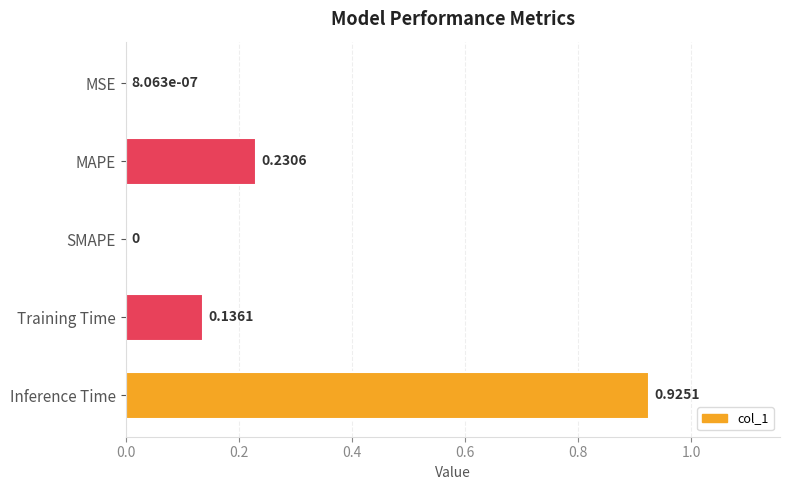

How many values exceed 0?

4